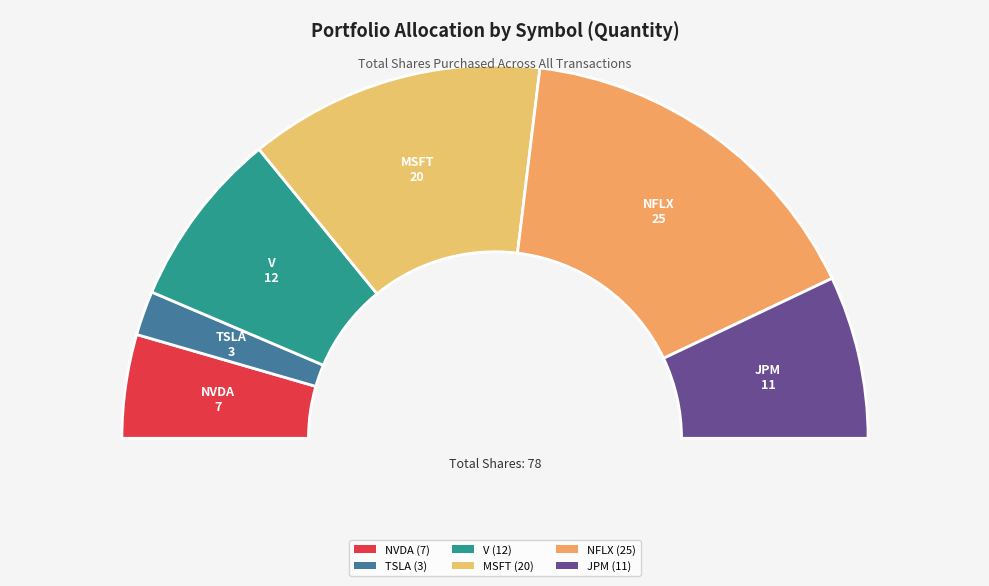

What is the ratio of the value at MSFT to the value at V?

1.7